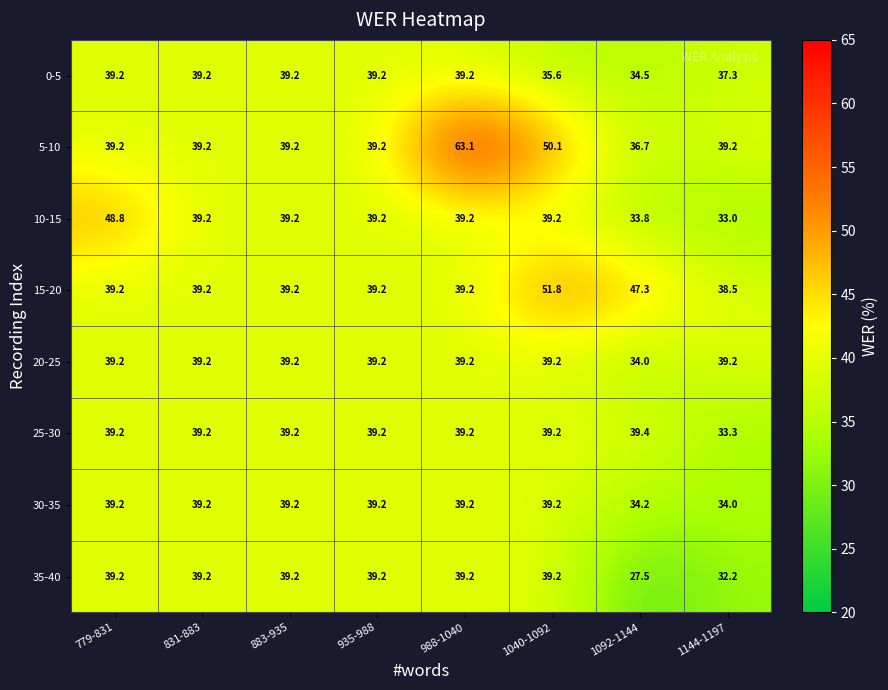

What is the greatest value displayed?

63.1